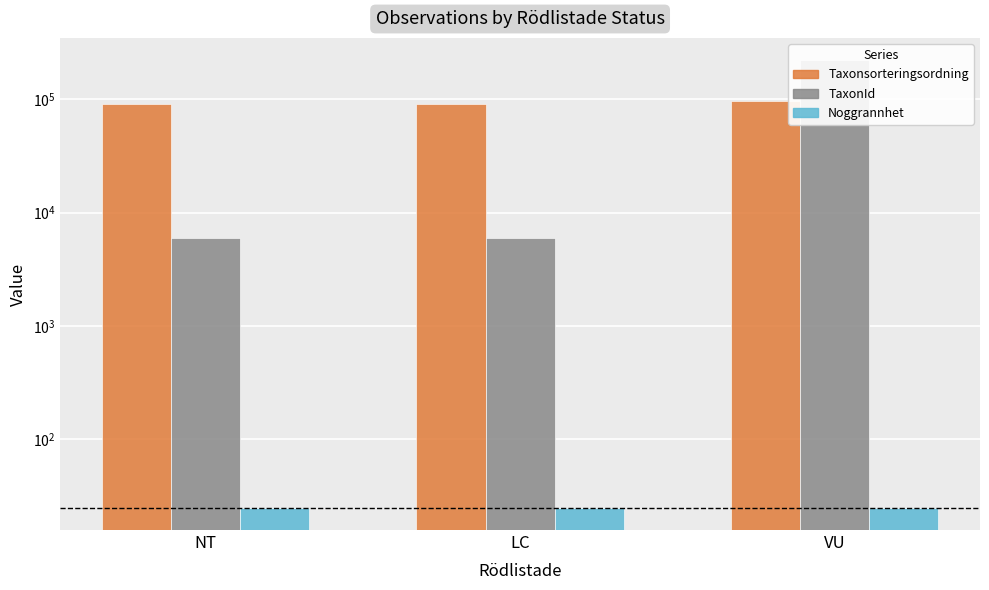

What is the total value across all series at VU?

317146